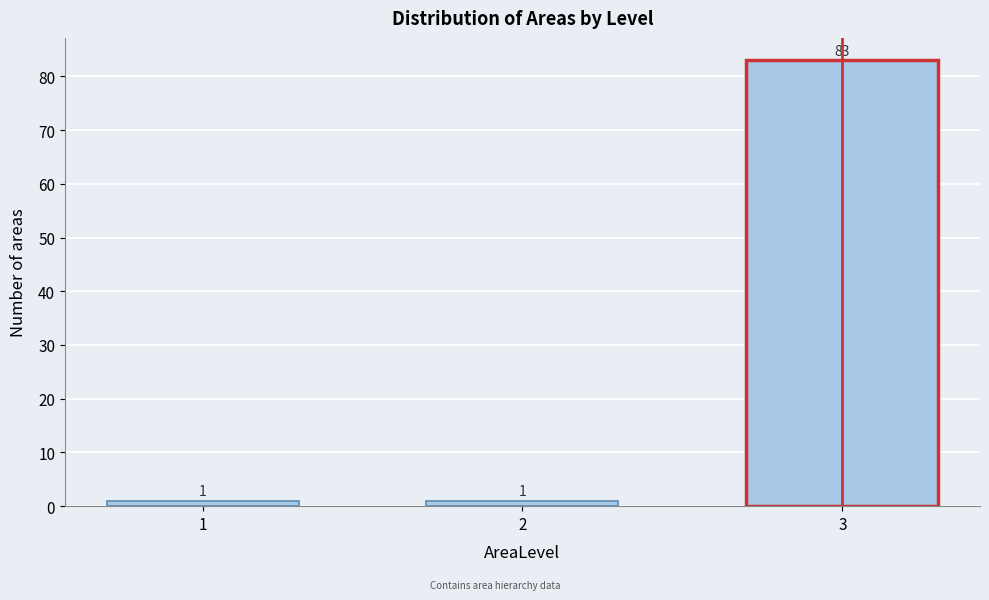

Reading right to left, list all the values displayed in this chart.

83	1	1